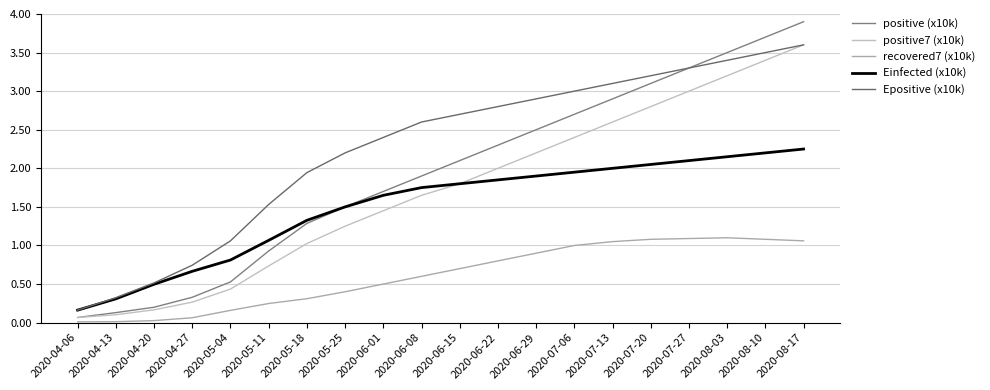

True or false: Epositive (x10k) and Einfected (x10k) intersect in this chart.

False